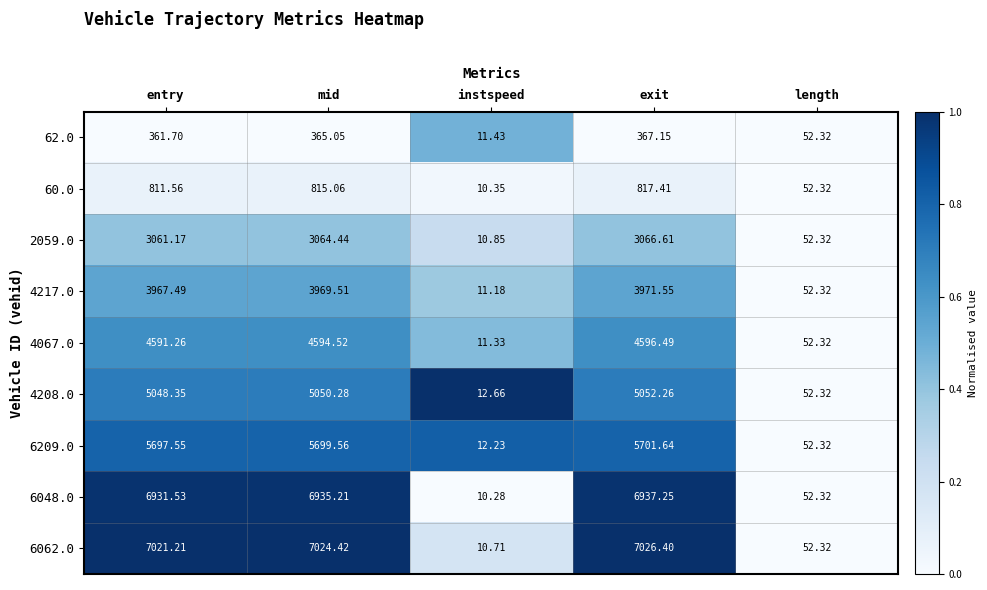

List the labels in order of 4067.0 value, smallest first.

instspeed, length, entry, mid, exit